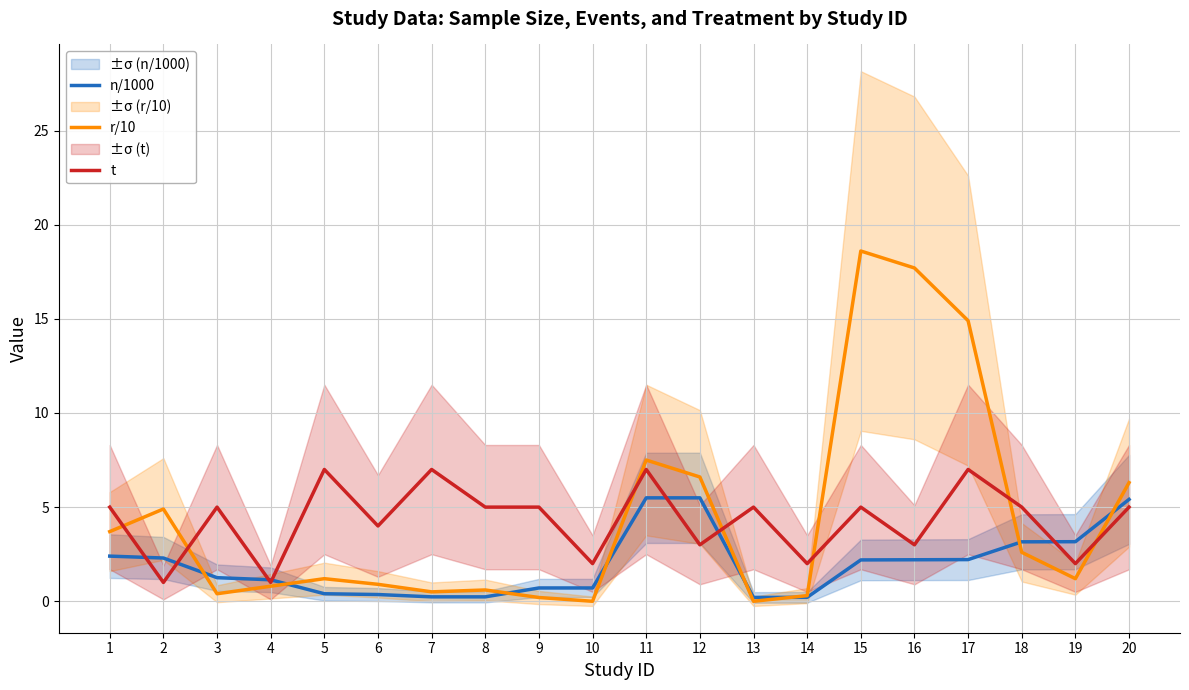

True or false: r/10 has a value of 13.4 at 11.

False